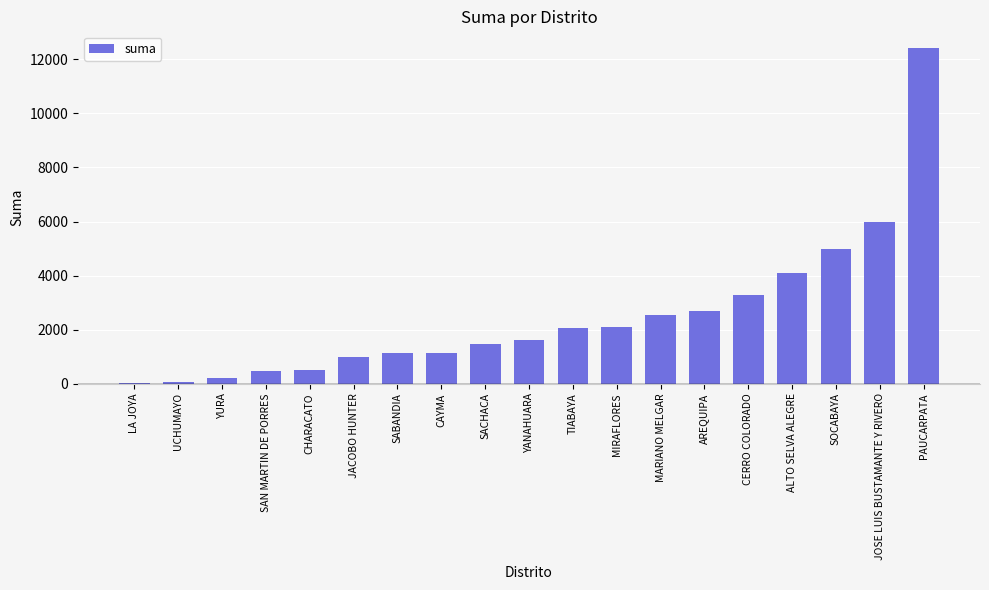

How many series are shown in this chart?

1